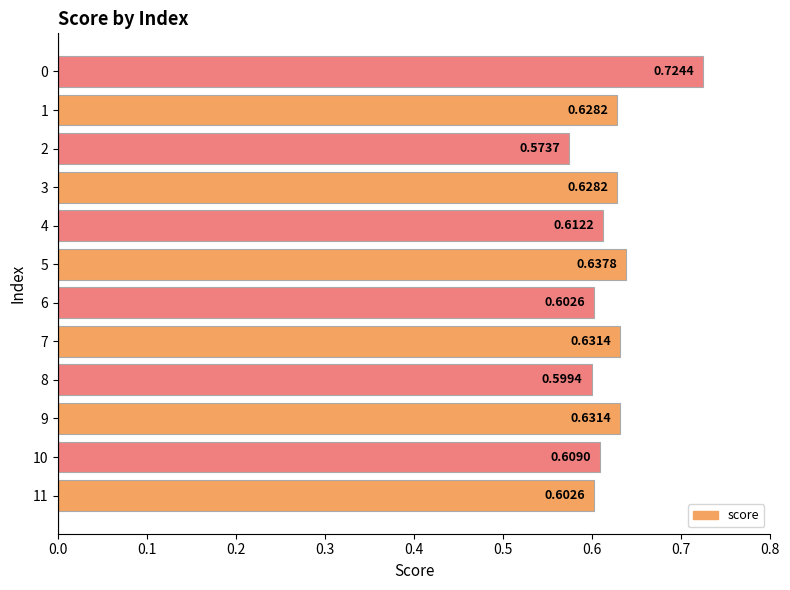

What is the sum of the values at 3 and 2?

1.2